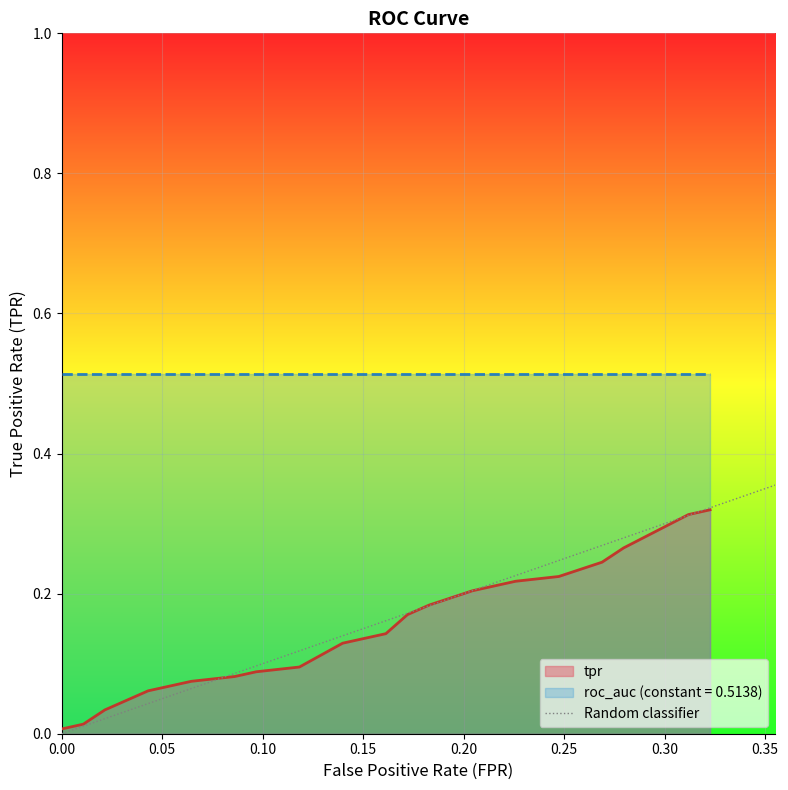

What is the sum of the values at 0.00 and 0.05?

1